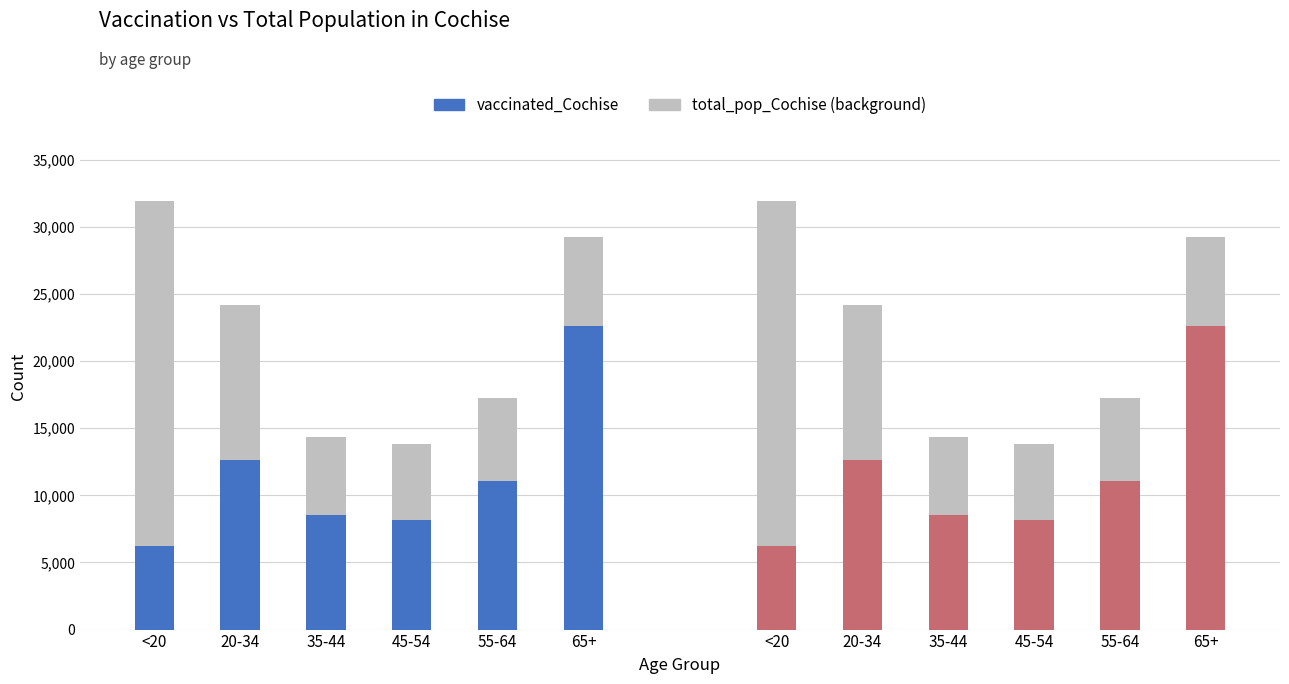

List the labels in order of vaccinated_Cochise value, largest first.

65+, 20-34, 55-64, 35-44, 45-54, <20